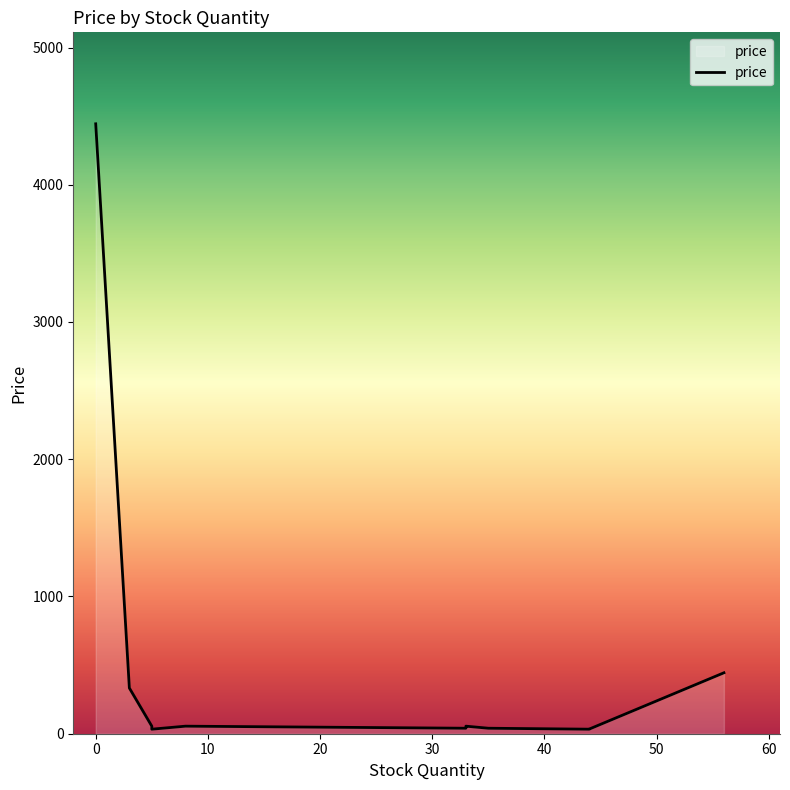

At which label is the value closest to 2238?

56